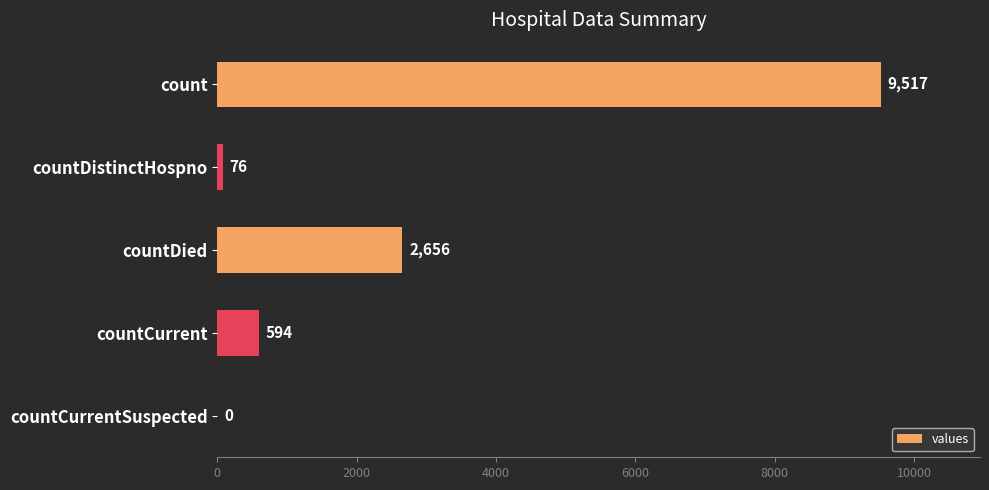

Count the number of categories in the chart.

5